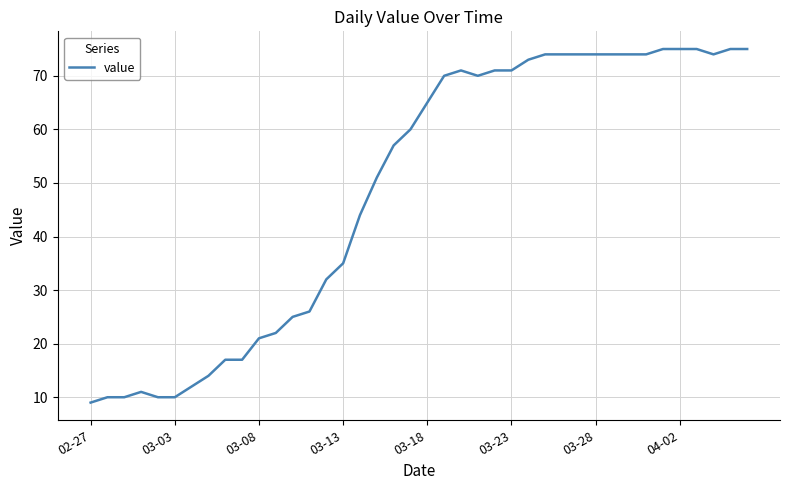

Reading left to right, extract all data points from this chart.

9	10	10	11	10	10	12	14	17	17	21	22	25	26	32	35	44	51	57	60	65	70	71	70	71	71	73	74	74	74	74	74	74	74	75	75	75	74	75	75